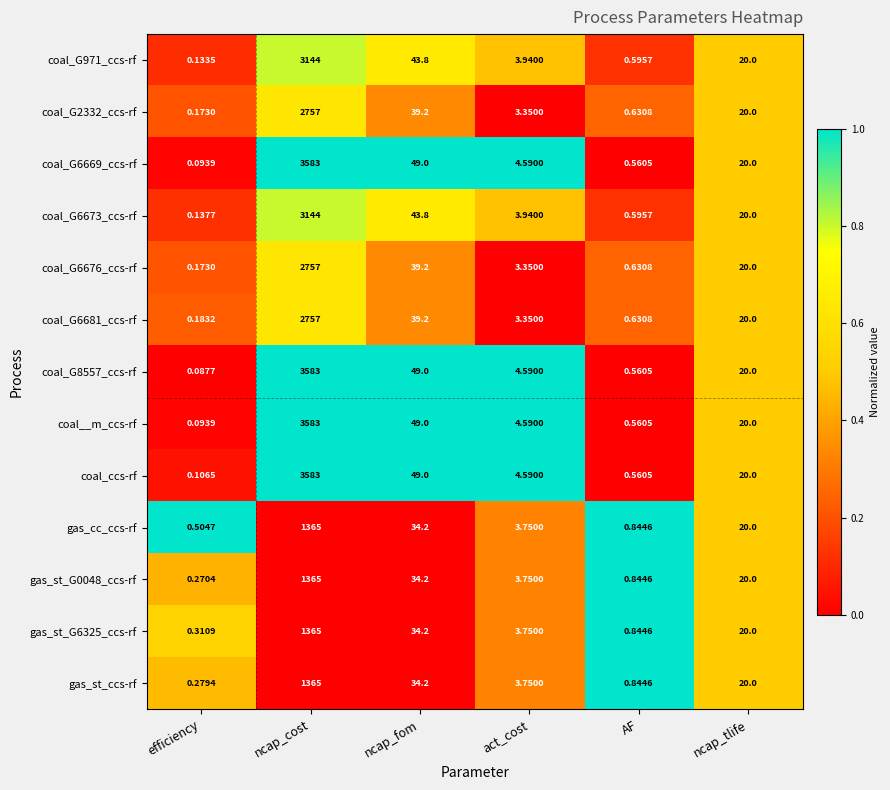

What is the difference between the highest and lowest values at act_cost?

1.2